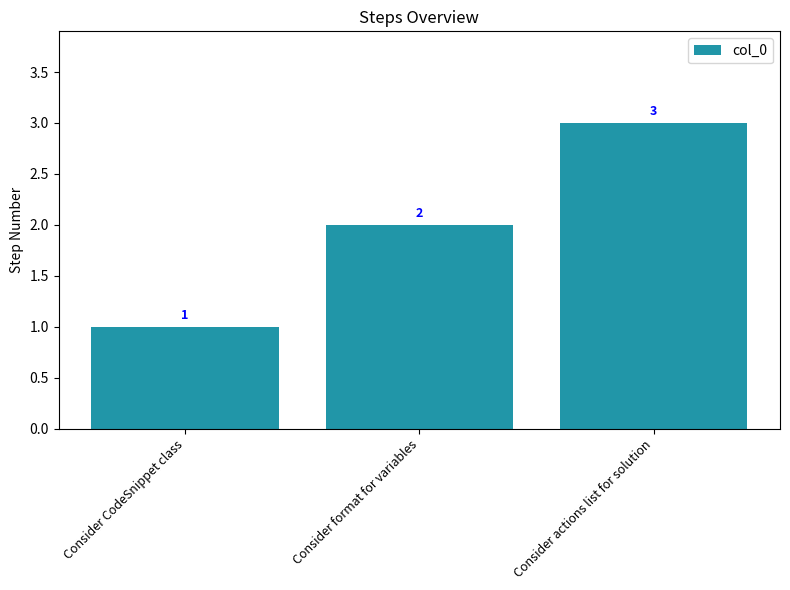

Reading left to right, list all the values displayed in this chart.

1	2	3